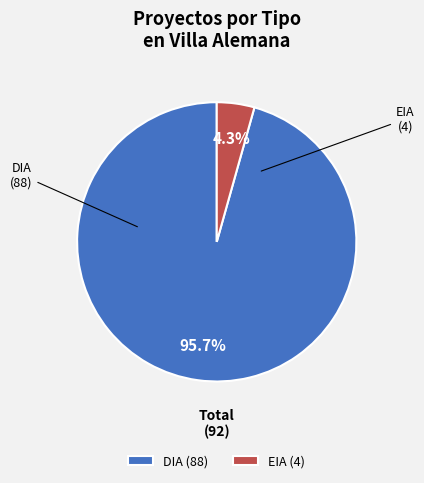

How many segments does this pie chart have?

2